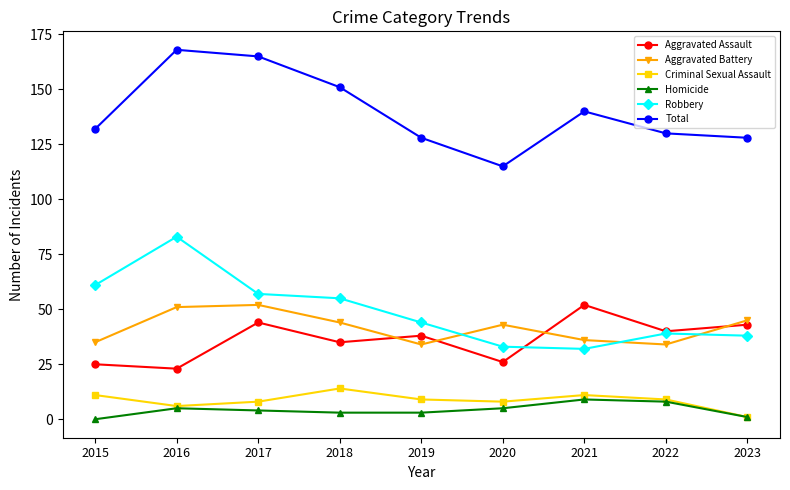

What is the difference between the maximum and second lowest values in the Robbery series?

50